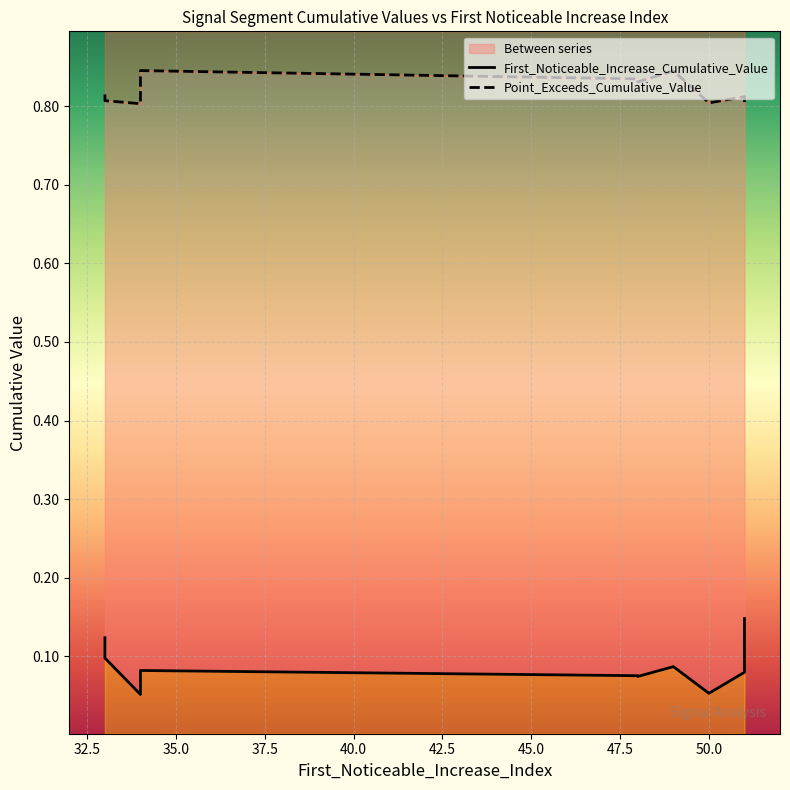

Is it true that Point_Exceeds_Cumulative_Value equals 0.8 at 42.5?

True